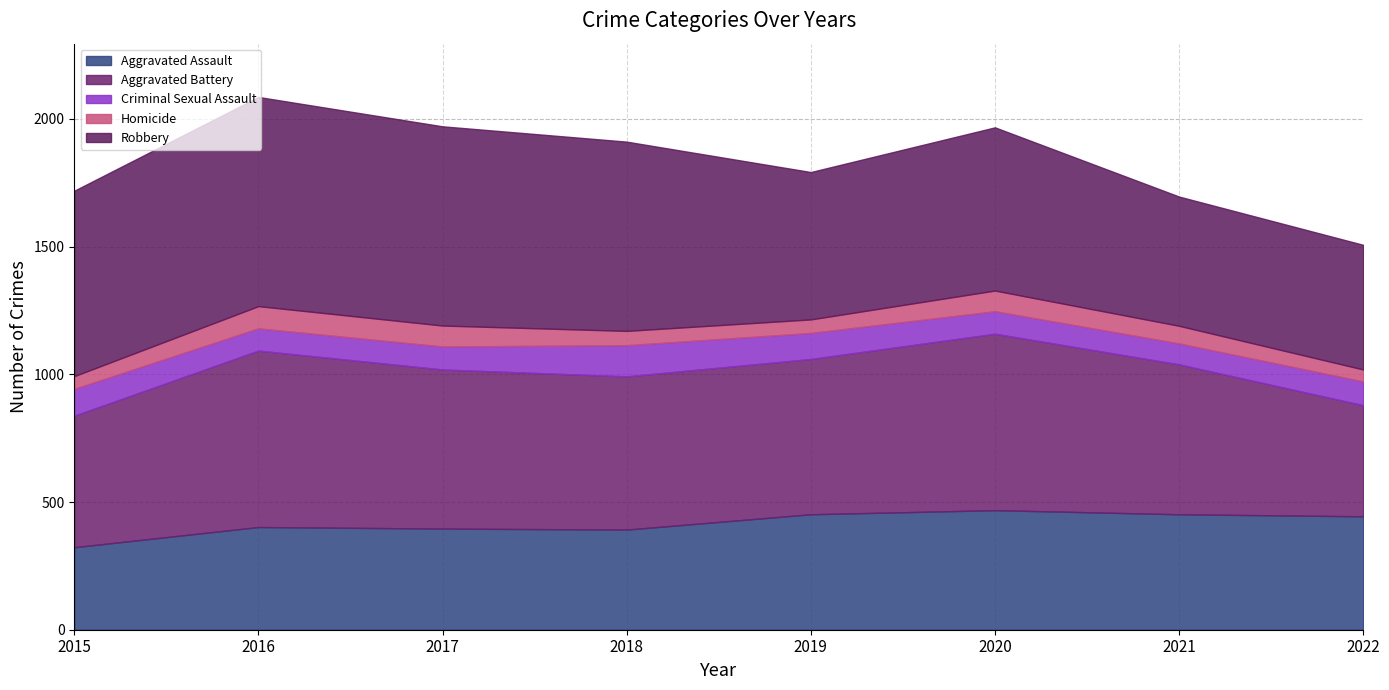

At how many categories does at least one series exceed 495?

7